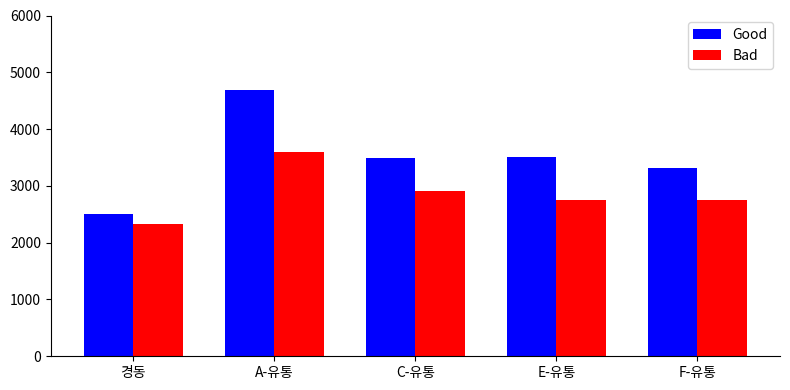

How many Bad values are between 2750 and 2910?

3